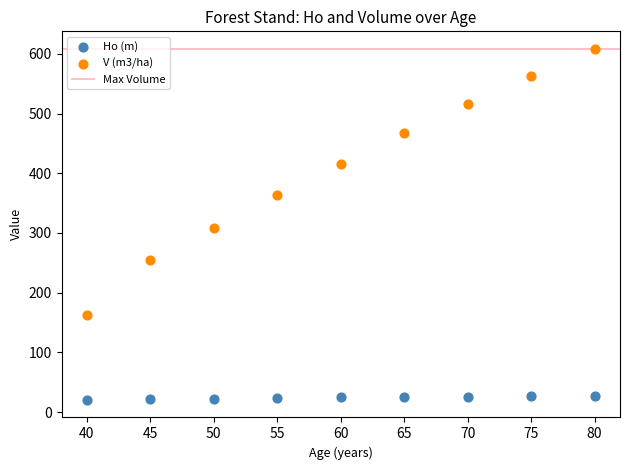

Which series reaches the maximum Y coordinate?

V (m3/ha)